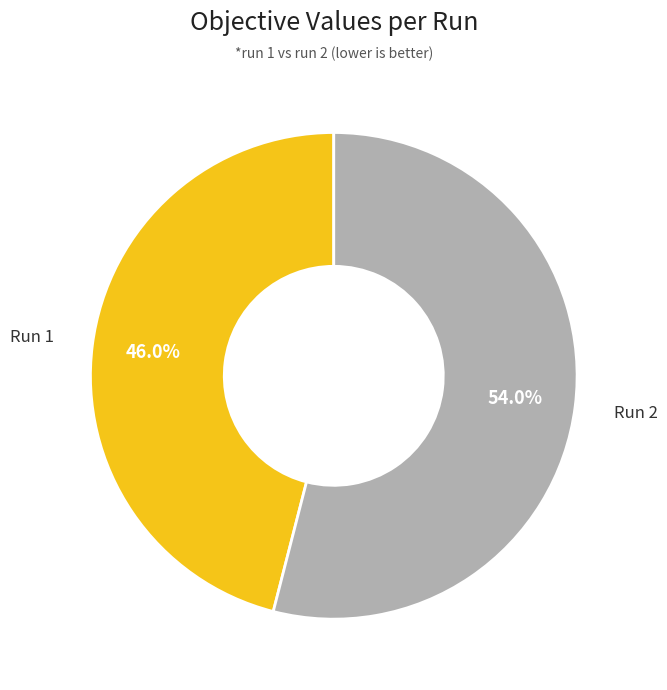

To the nearest percent, what is the average slice percentage?

50%